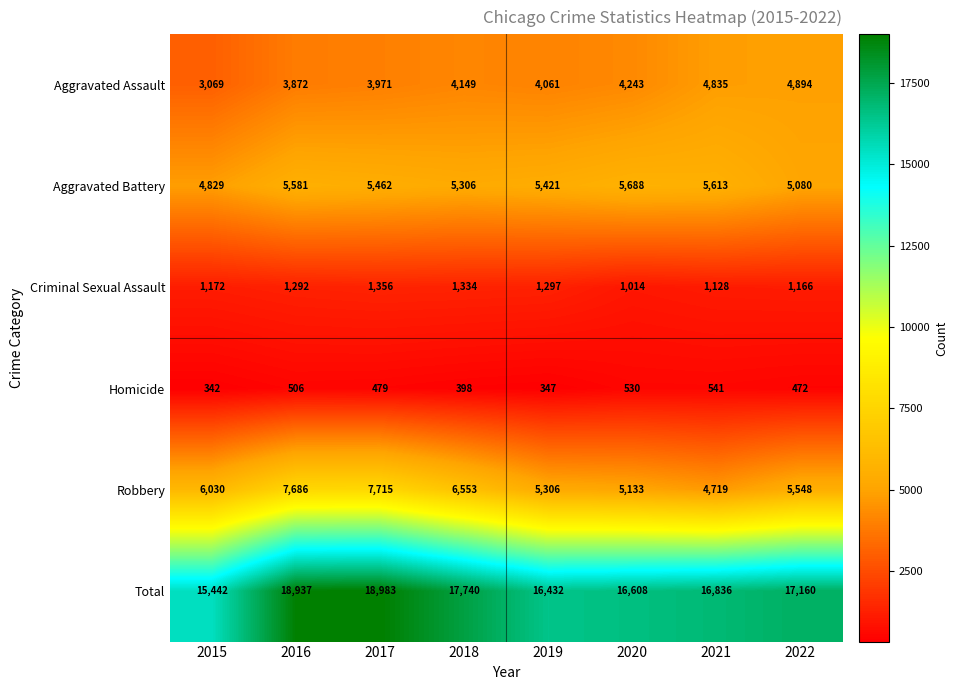

What is the minimum value for Aggravated Assault?

3069